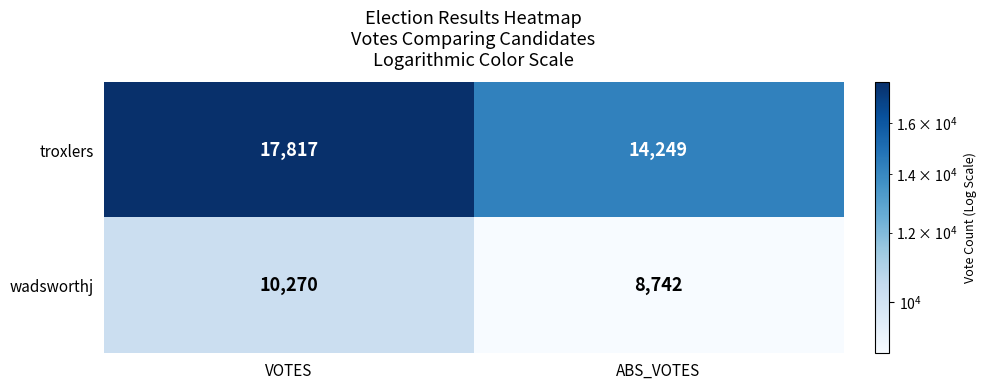

The value of troxlers at ABS_VOTES is 20192. True or false?

False